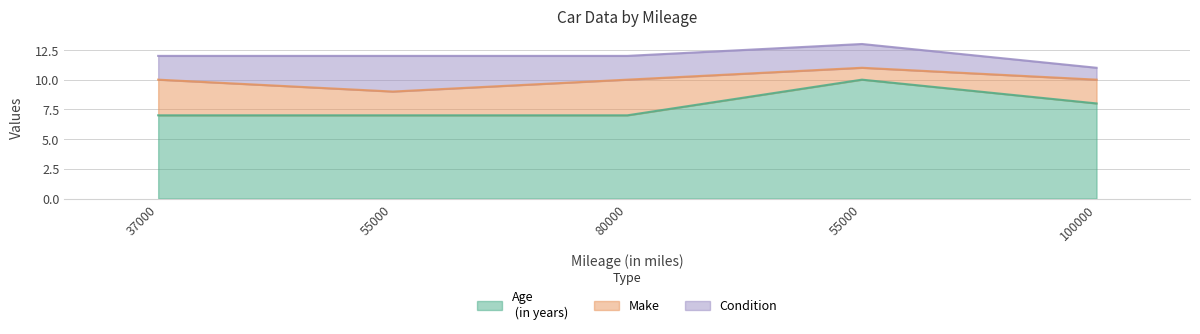

List the series in order of their peak value, highest first.

Age
 (in years), Make, Condition